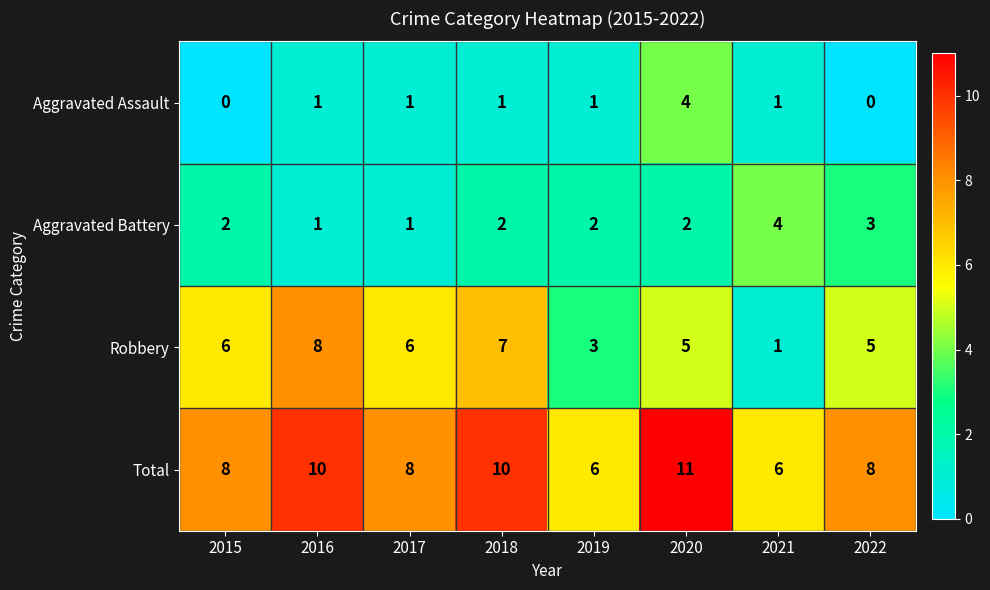

What is the sum of all Robbery values?

41